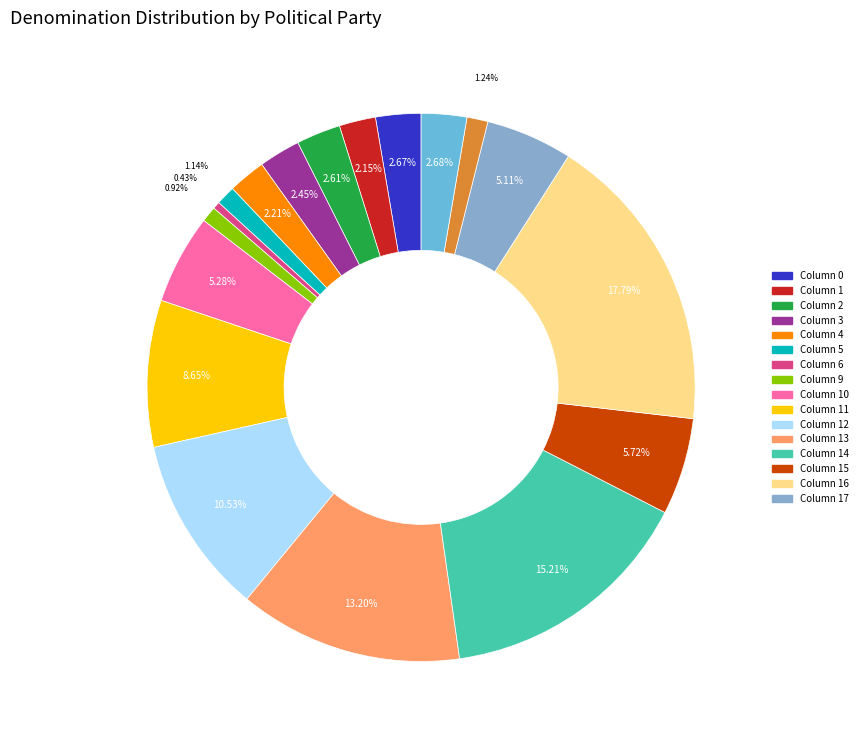

Is there any slice that represents more than half of the pie?

No